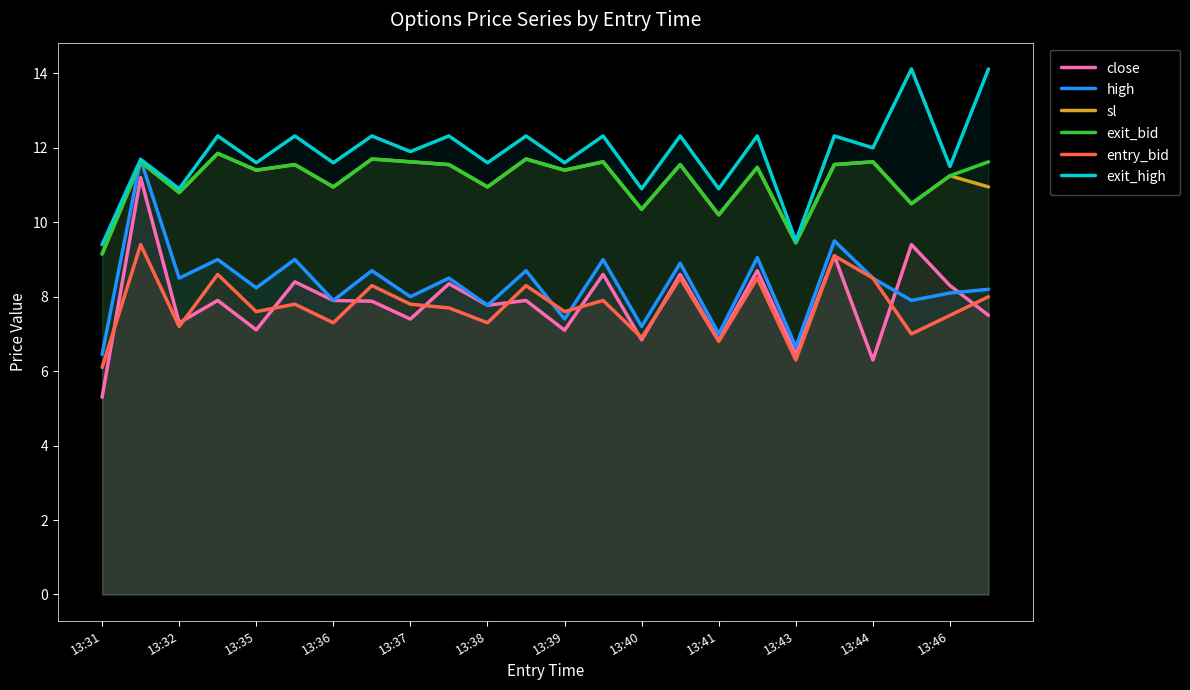

True or false: high and exit_high intersect in this chart.

False